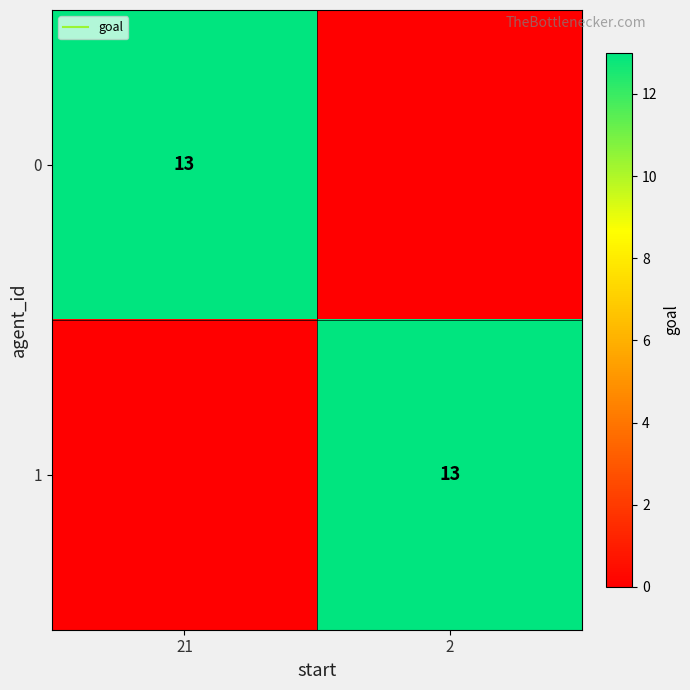

What is the difference between the 1 values at 21 and 2?

13